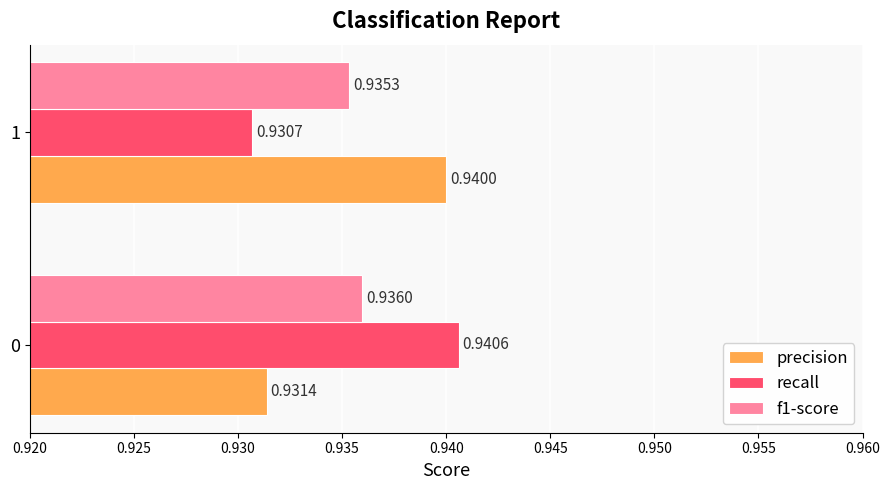

At how many categories does at least one series exceed 0?

2